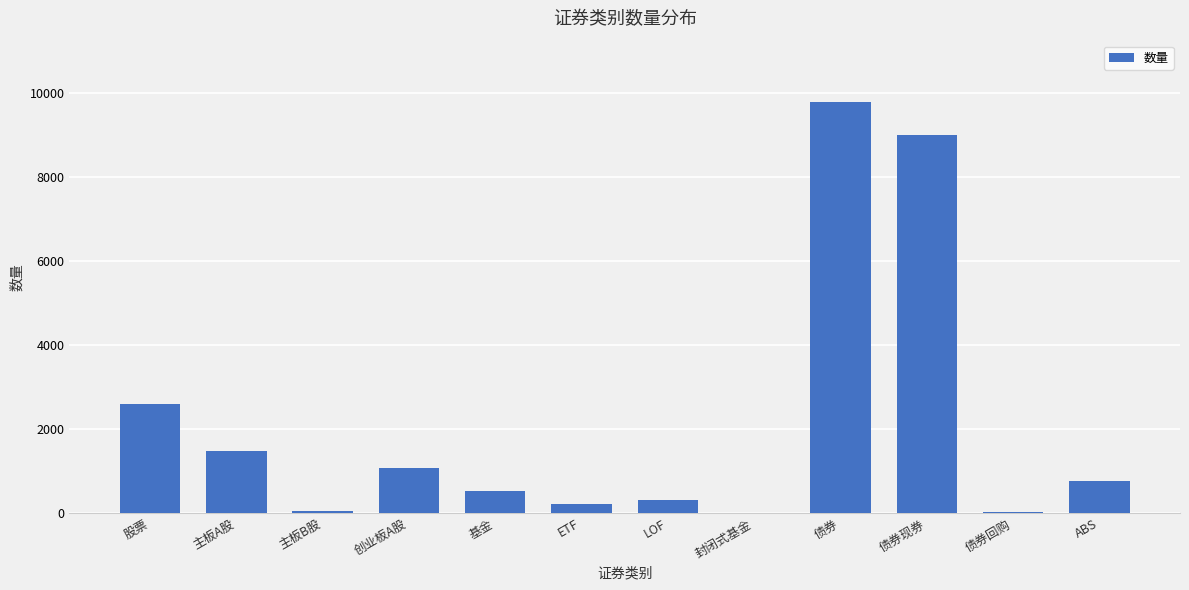

At which label is the value closest to 4885?

股票